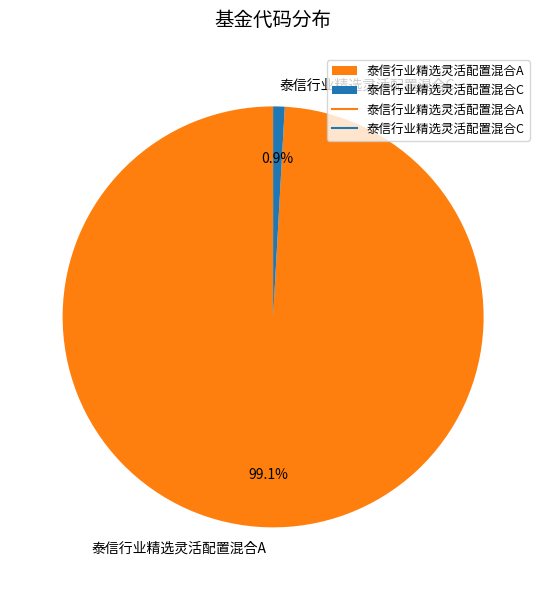

What is the largest slice in the pie chart?

泰信行业精选灵活配置混合A